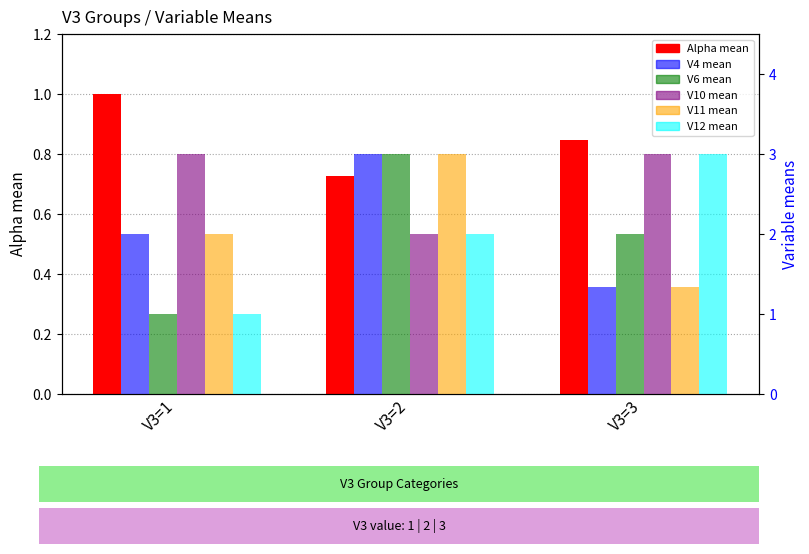

Reading left to right, list all the values displayed in this chart.

Alpha mean: V3=1=1.0	V3=2=0.7	V3=3=0.8
V4 mean: V3=1=2.0	V3=2=3.0	V3=3=1.3
V6 mean: V3=1=1.0	V3=2=3.0	V3=3=2.0
V10 mean: V3=1=3.0	V3=2=2.0	V3=3=3.0
V11 mean: V3=1=2.0	V3=2=3.0	V3=3=1.3
V12 mean: V3=1=1.0	V3=2=2.0	V3=3=3.0